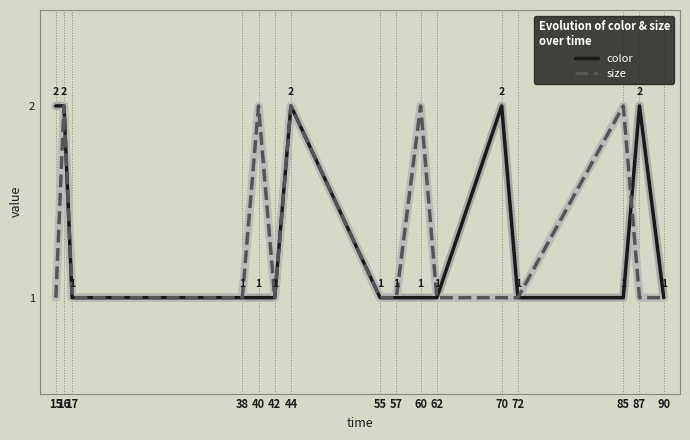

Count the size values in the range 1 to 2.

16